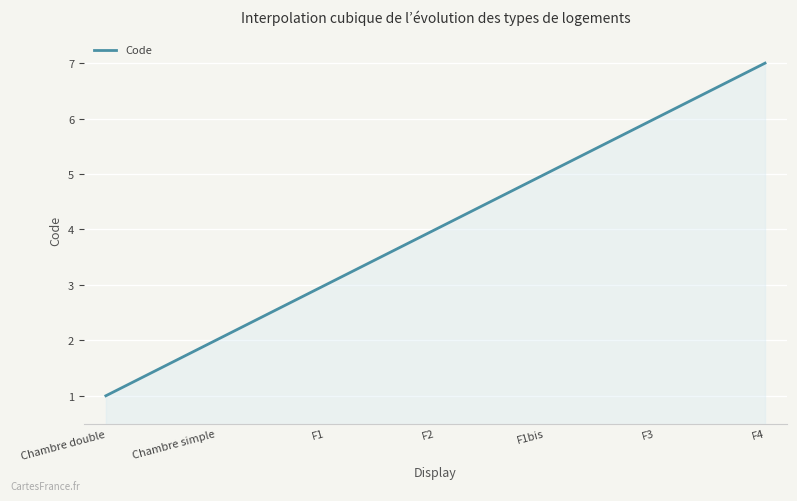

What is the smallest value displayed?

1.0